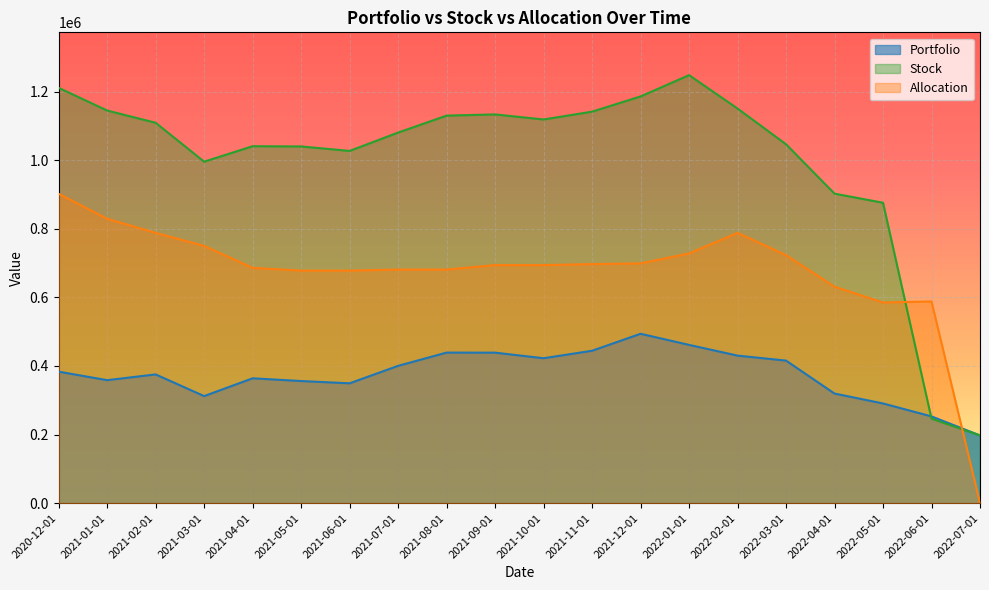

True or false: Allocation has a value of 154043.4 at 2022-05-01.

False